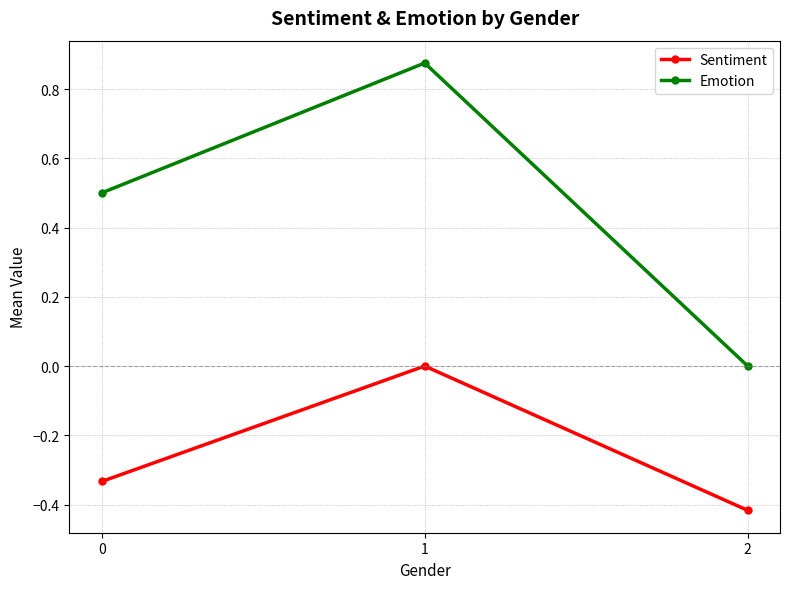

Which category has the lowest value across all series?

2